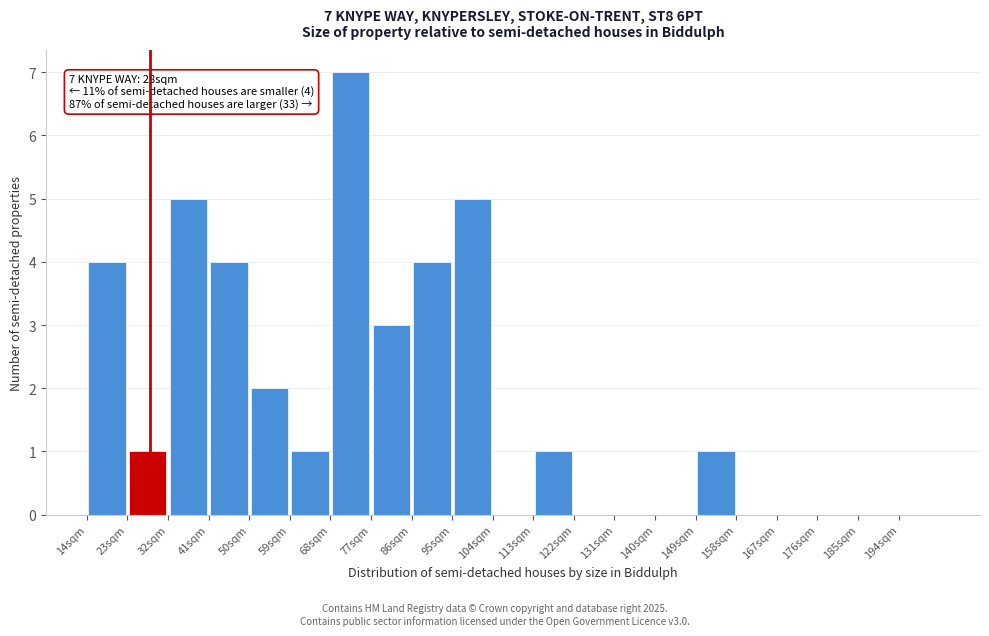

Over which range of the x-axis is the bar tallest?

68 to 77